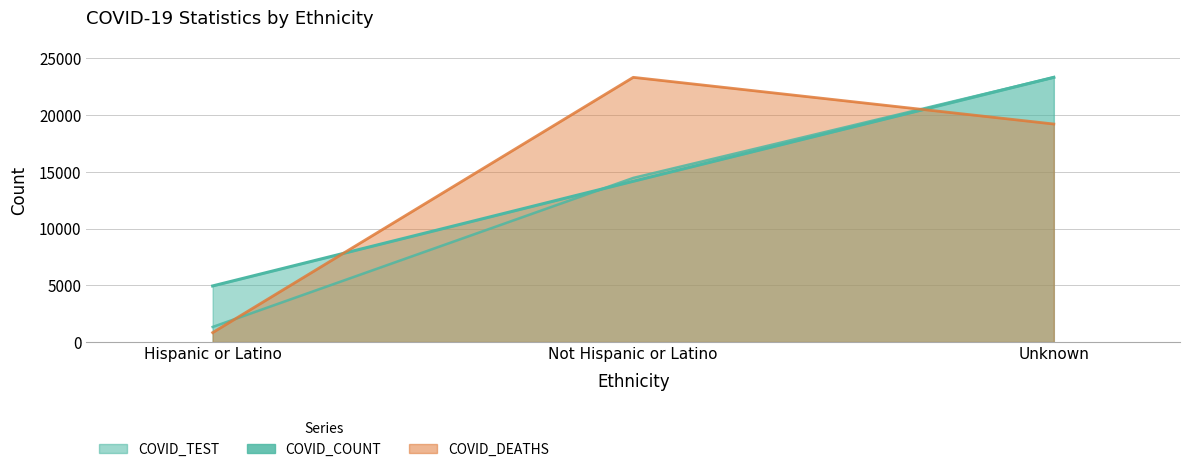

Reading right to left, list all the values displayed in this chart.

COVID_COUNT: 23319.0	14164.0	4940.0
COVID_DEATHS: 19205.0	23319.0	830.2
COVID_TEST: 23319.0	14457.1	1328.9